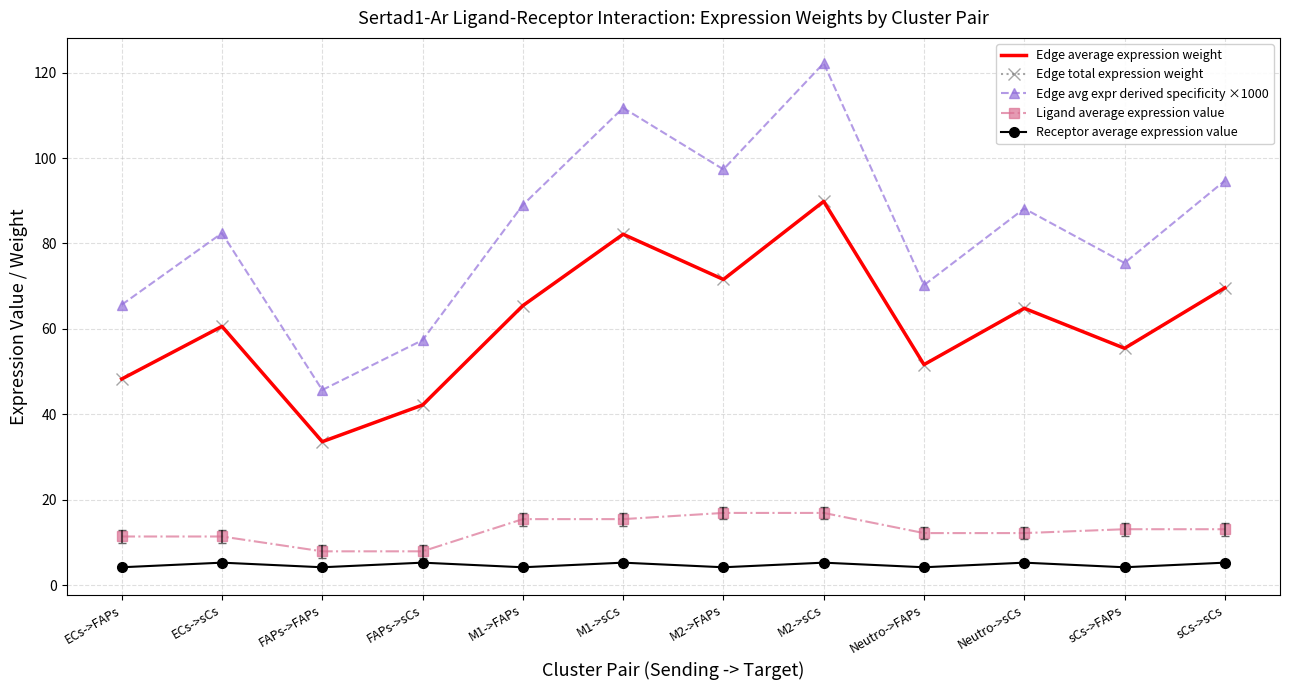

What is the sum of all Edge total expression weight values?

735.3